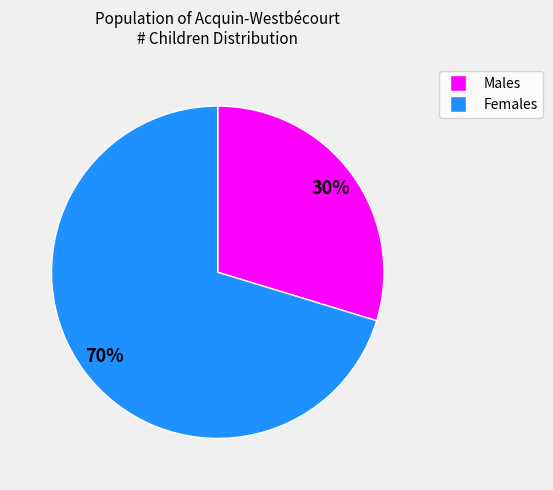

Is there any slice that represents more than half of the pie?

Yes